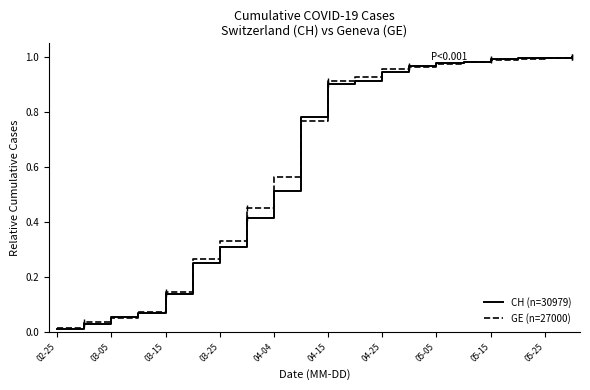

Which series has the widest spread of values?

CH (n=30979)